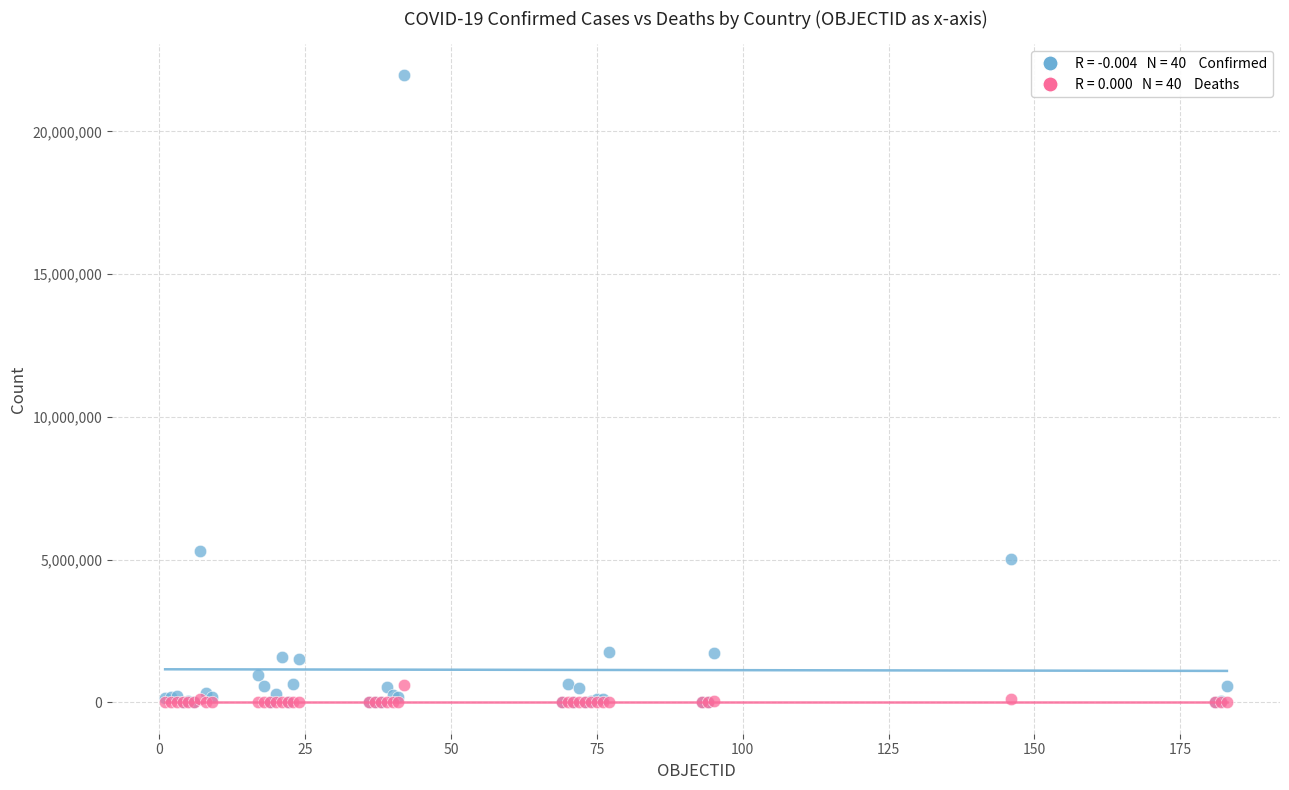

Across all series, what Y value is closest to 10980384?

5307159